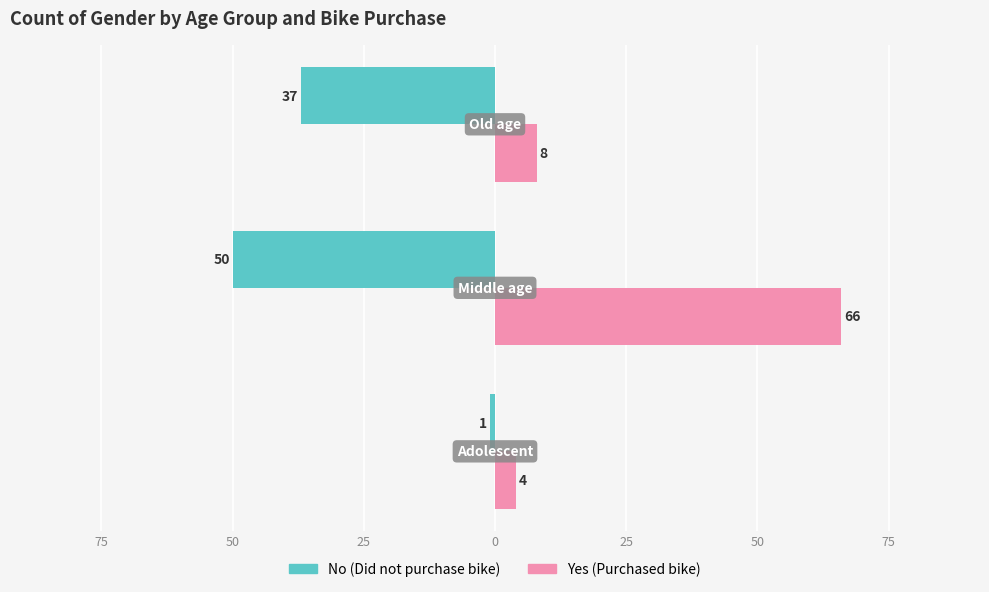

How many series are shown in this chart?

2